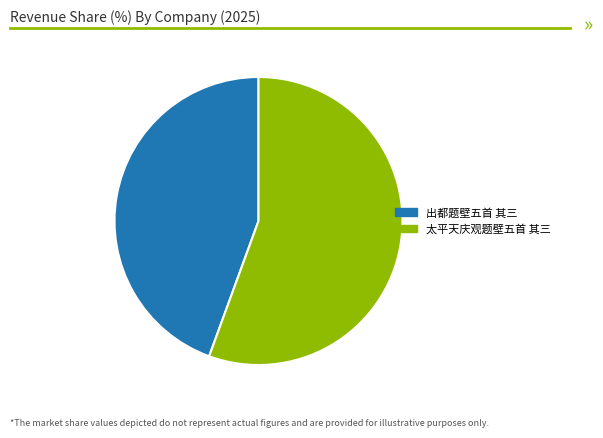

Which category has the smallest portion of the pie?

出都题壁五首 其三